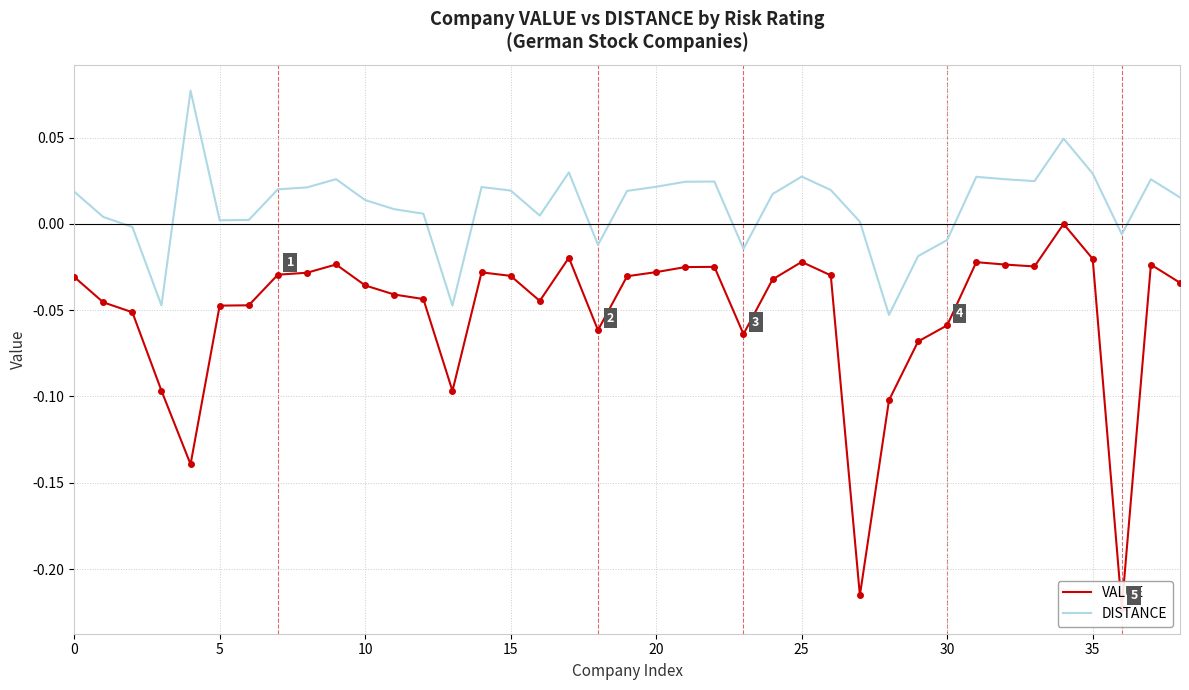

How many data points does each series have?

39